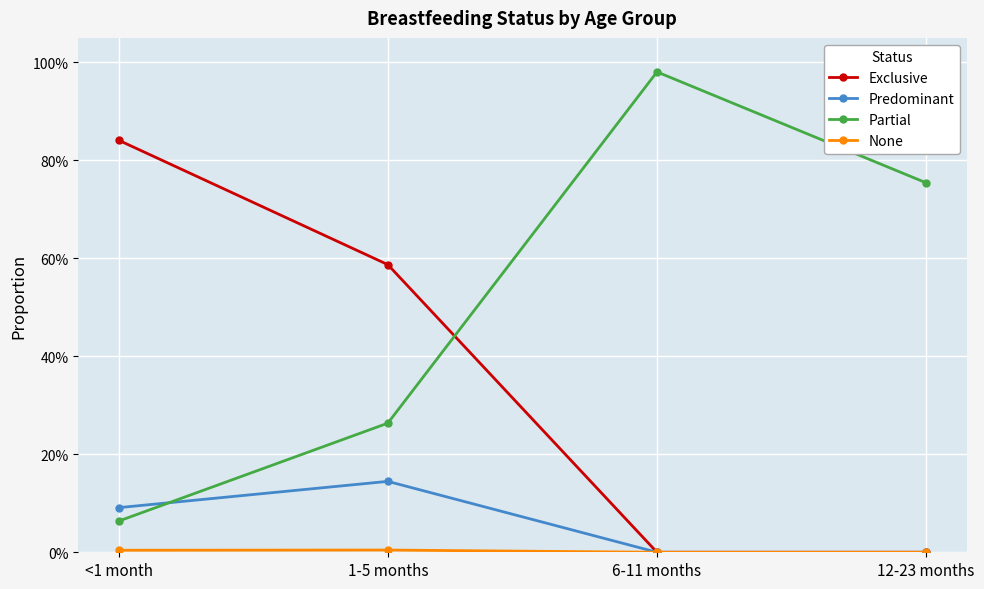

Which series ends up on top after the final intersection of Partial and Predominant?

Partial